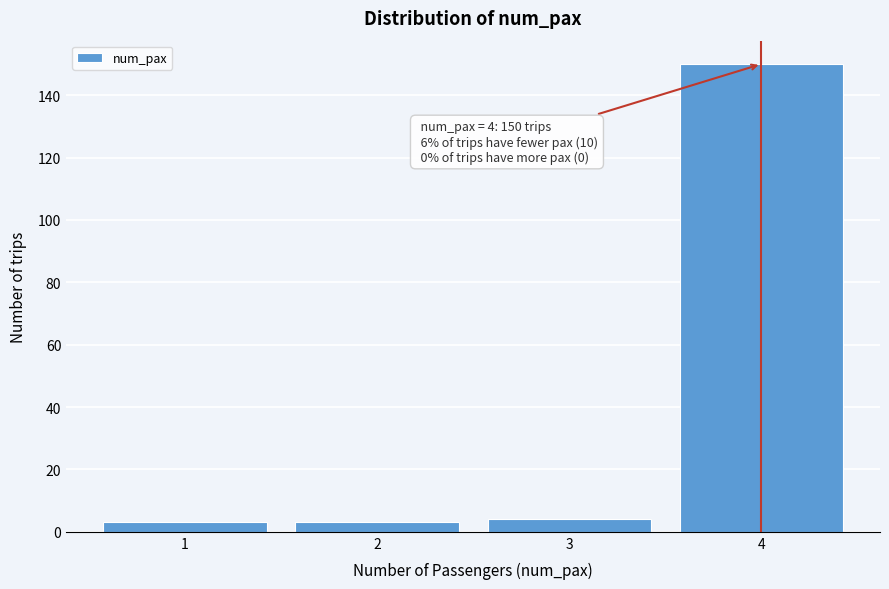

Reading left to right, list all the values displayed in this chart.

3	3	4	150